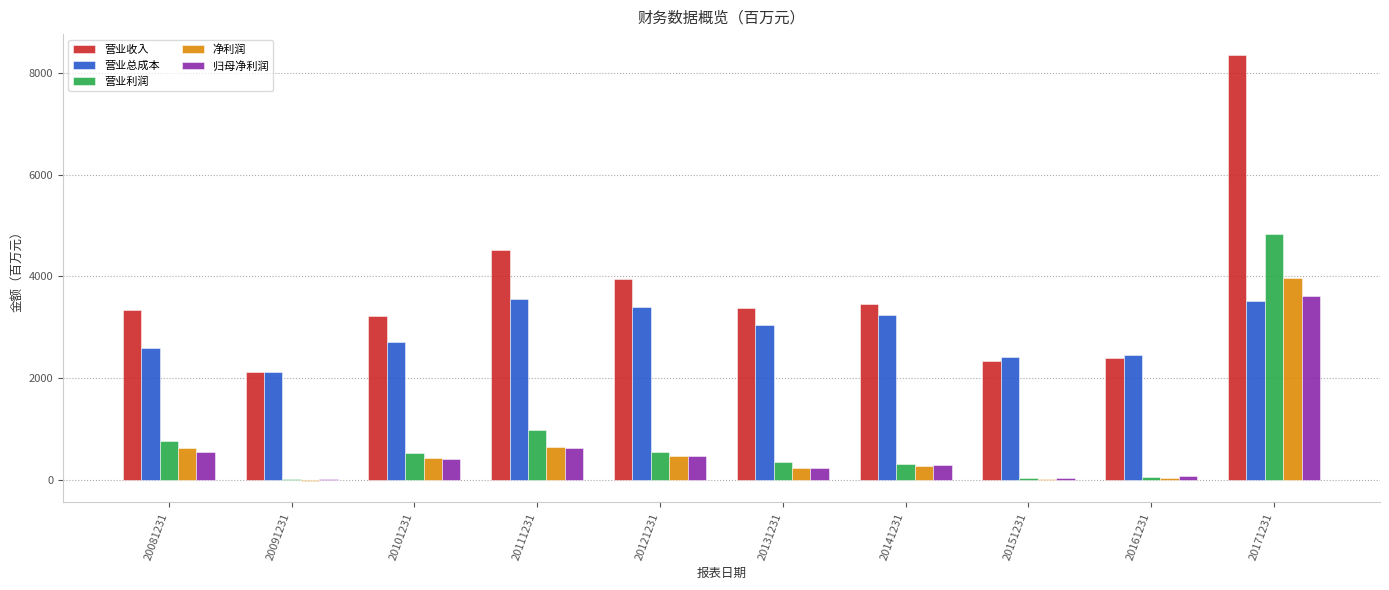

What is the maximum value shown in the chart?

8350.5